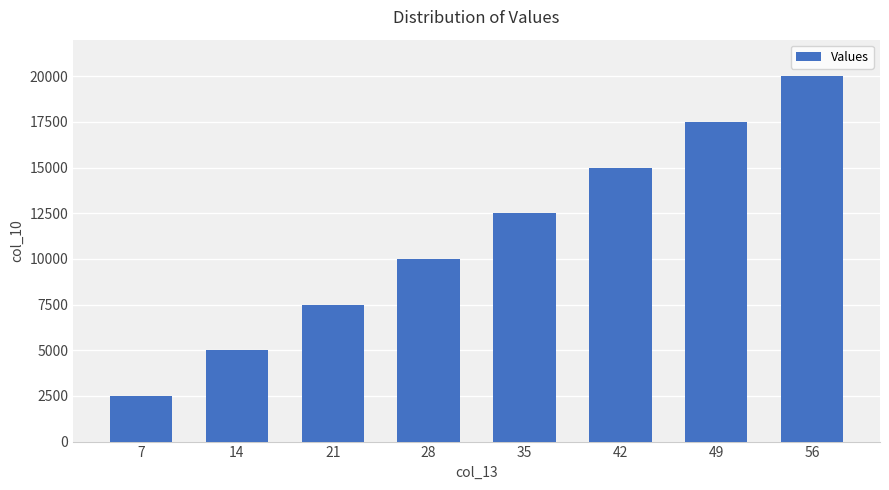

How many values are below 12500?

4